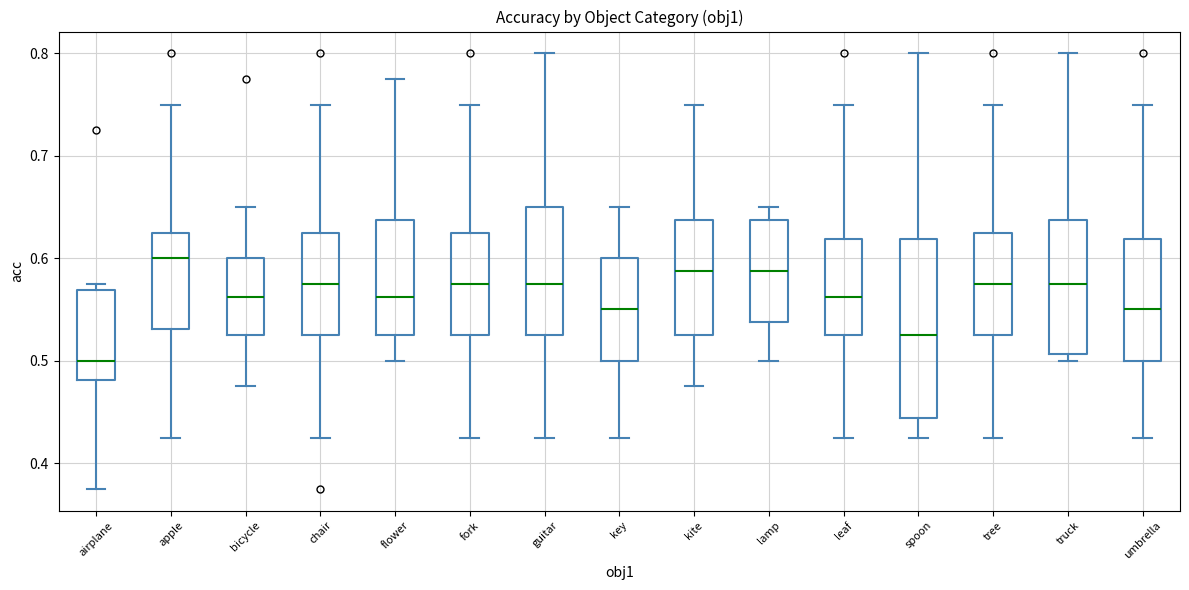

Which box has the lowest median line?

airplane